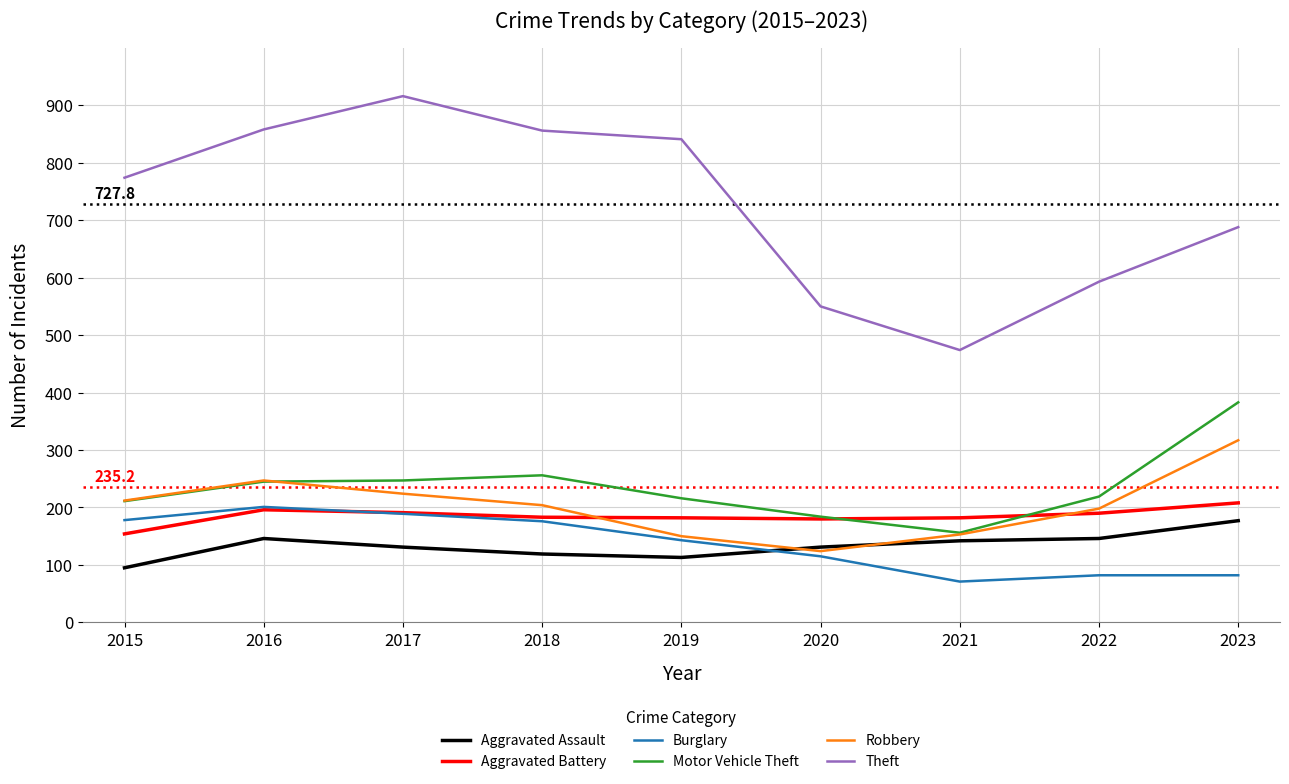

How many distinct data groups are displayed?

6